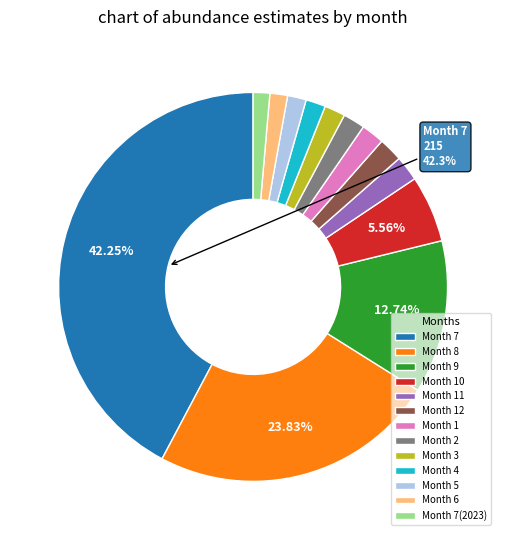

Do Month 2 and Month 4 together represent more than half of the pie?

No